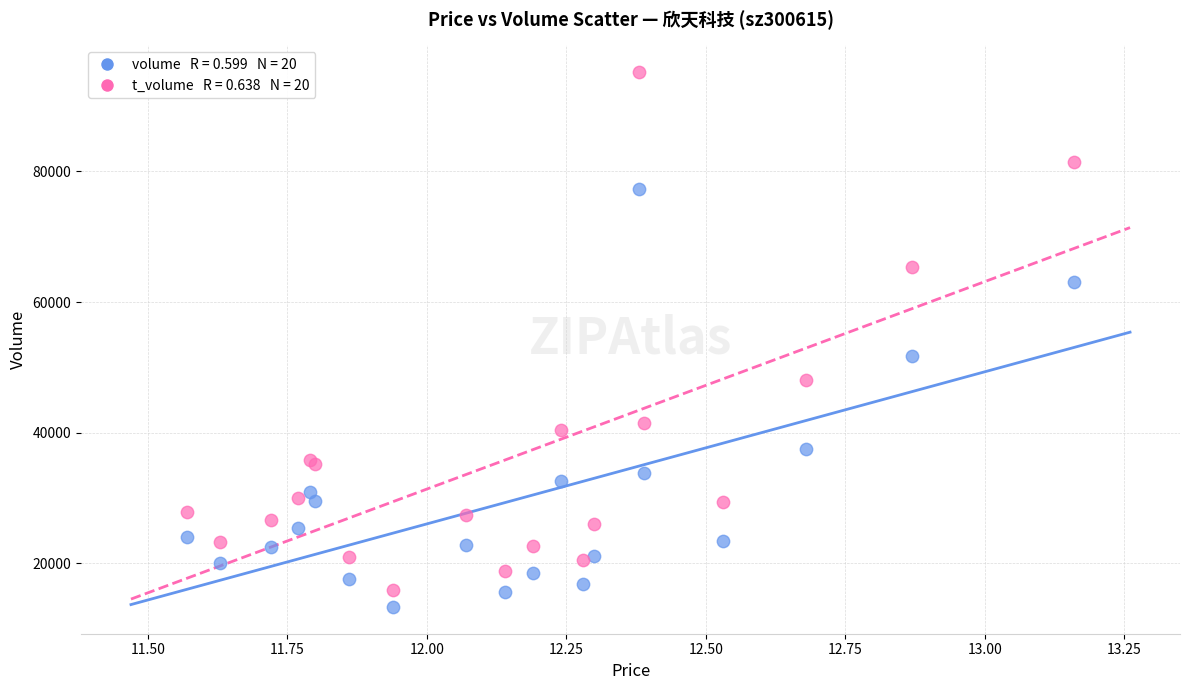

Across all series, what Y value is closest to 54255?

51686